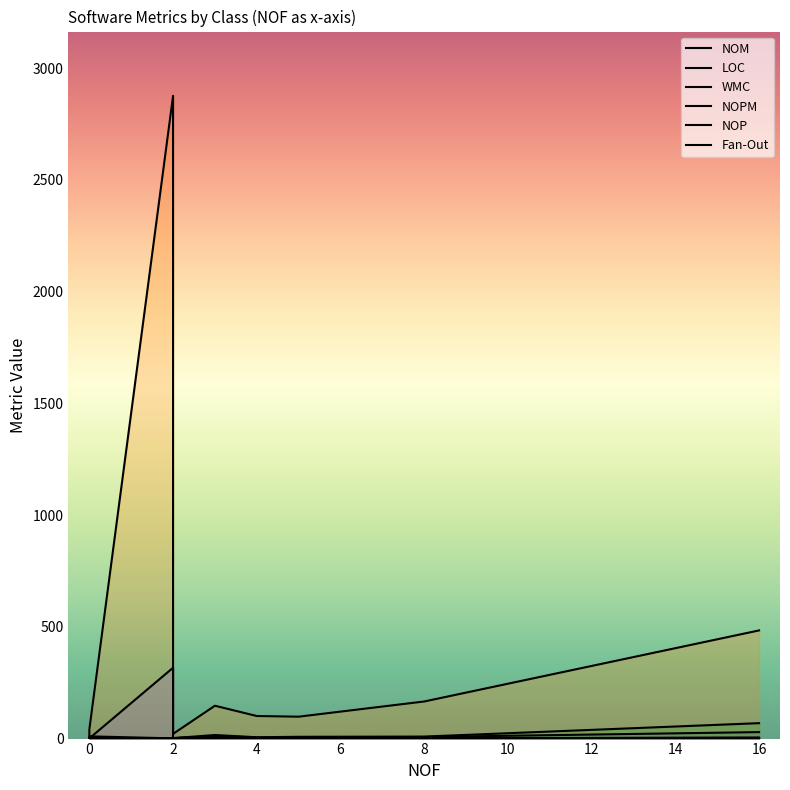

Which series has the largest range (max minus min)?

LOC